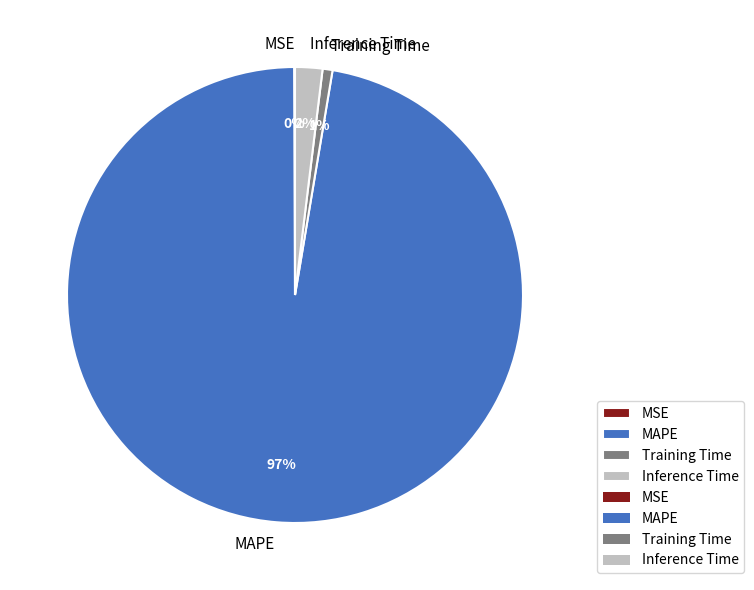

Which category has the biggest portion of the pie?

MAPE